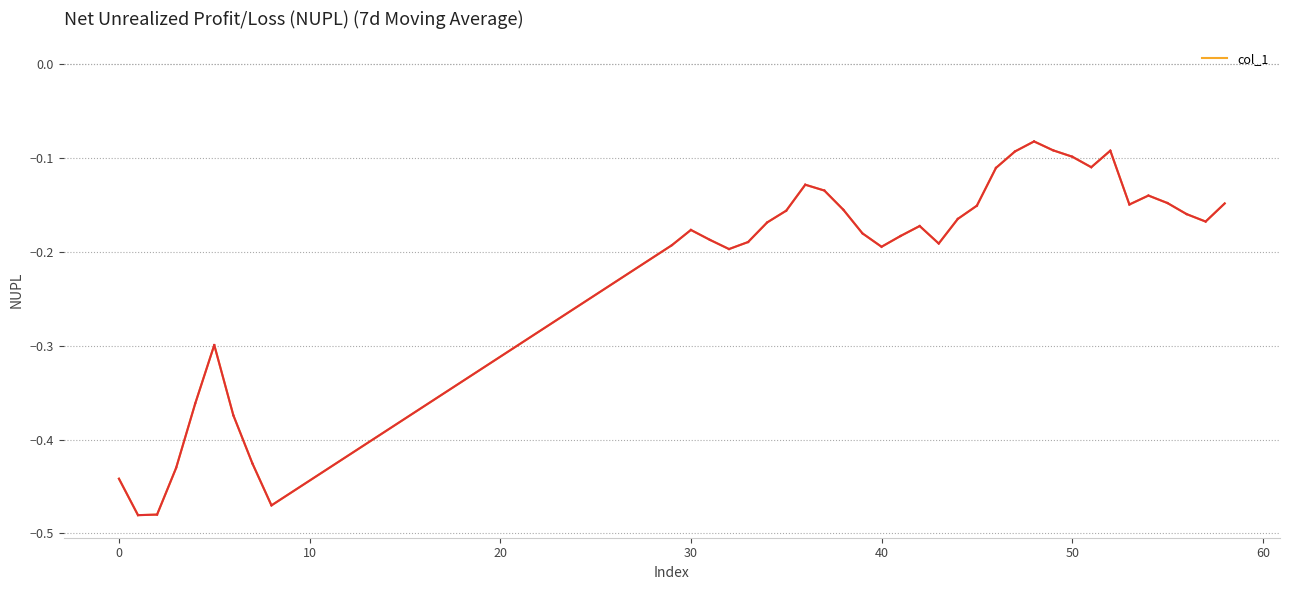

What is the value of the 39th point from the left?

-0.1